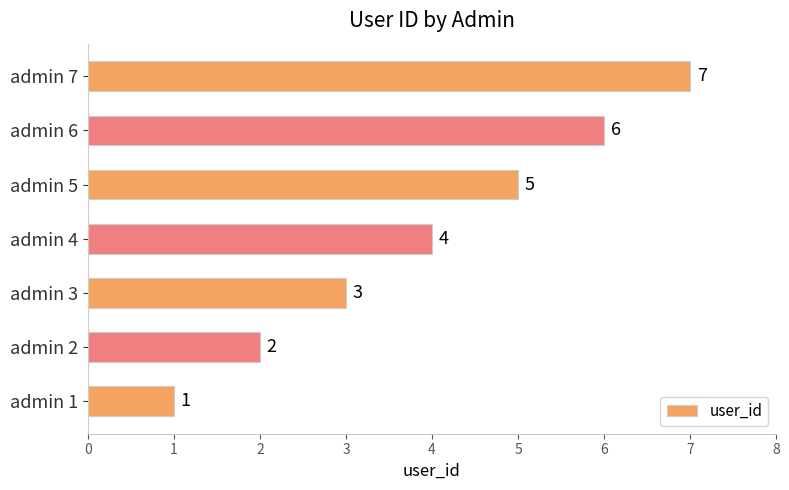

True or false: the data shows 2 at admin 3.

False